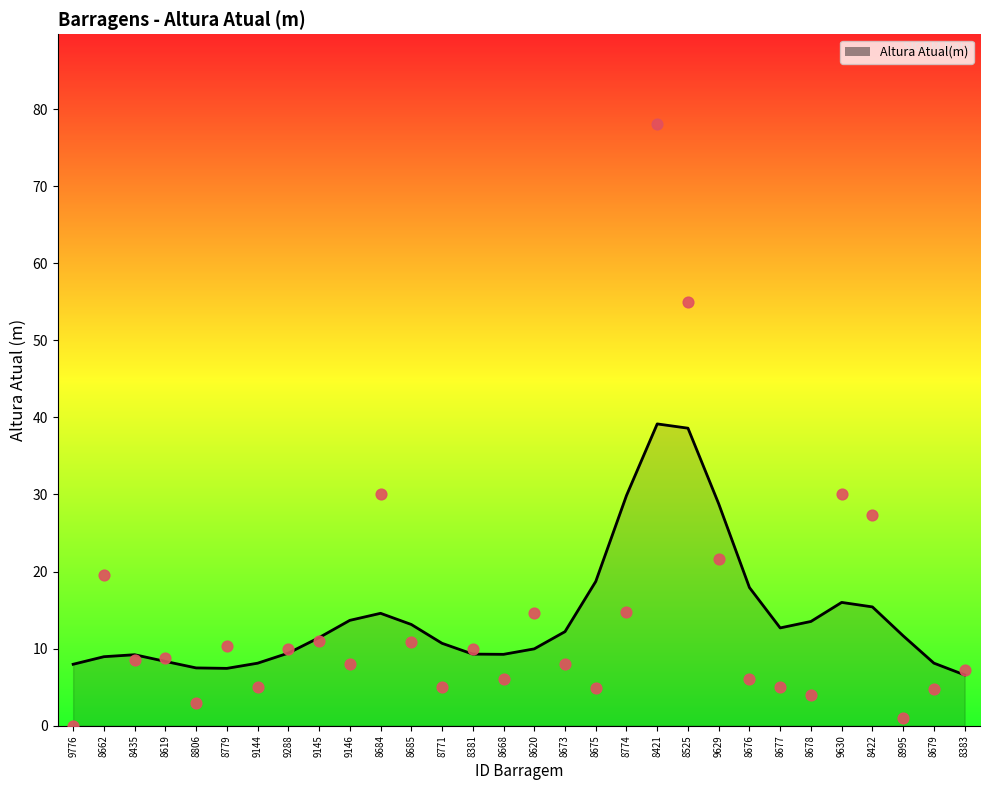

What is the ratio of the value at 8435 to the value at 9629?

0.4